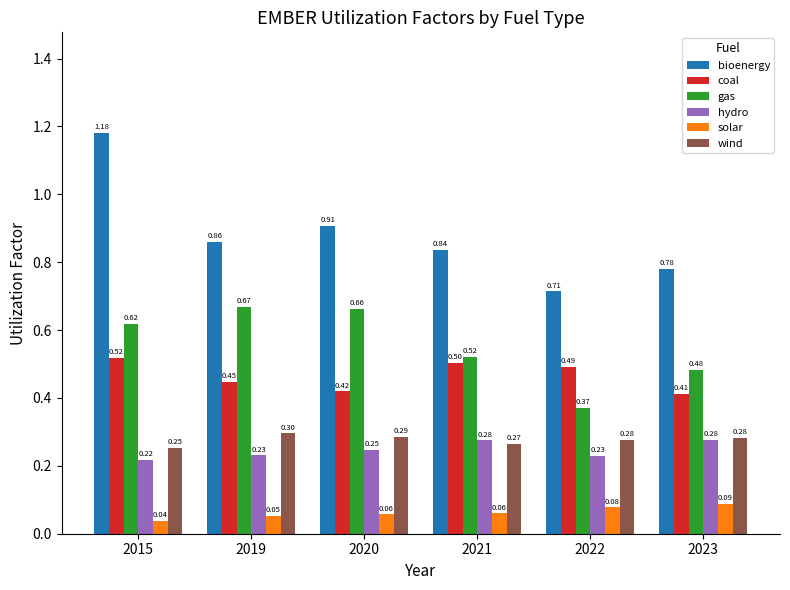

How many data points does each series have?

6